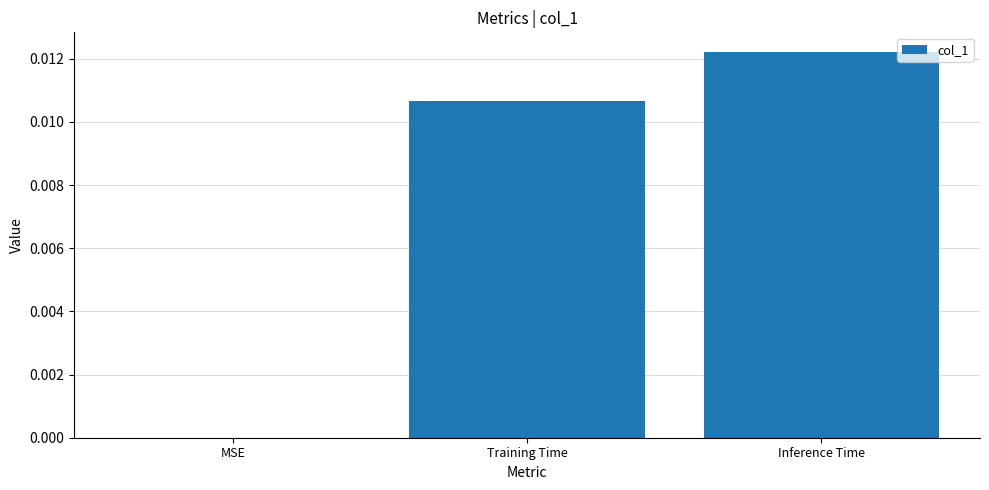

At which category does the chart reach its peak across all series?

Inference Time